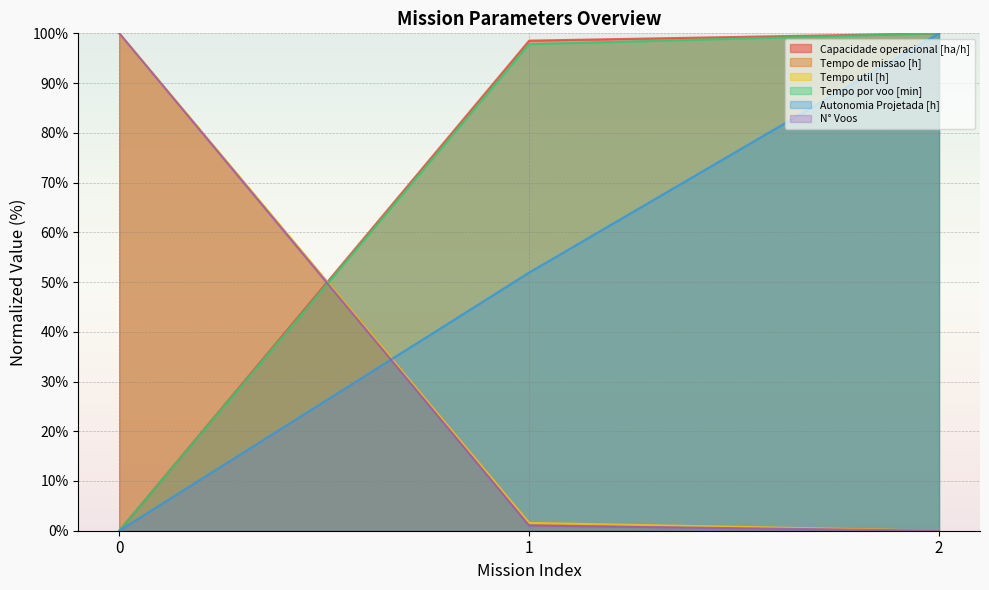

Is it true that Tempo util [h] equals 100.0 at 0?

True